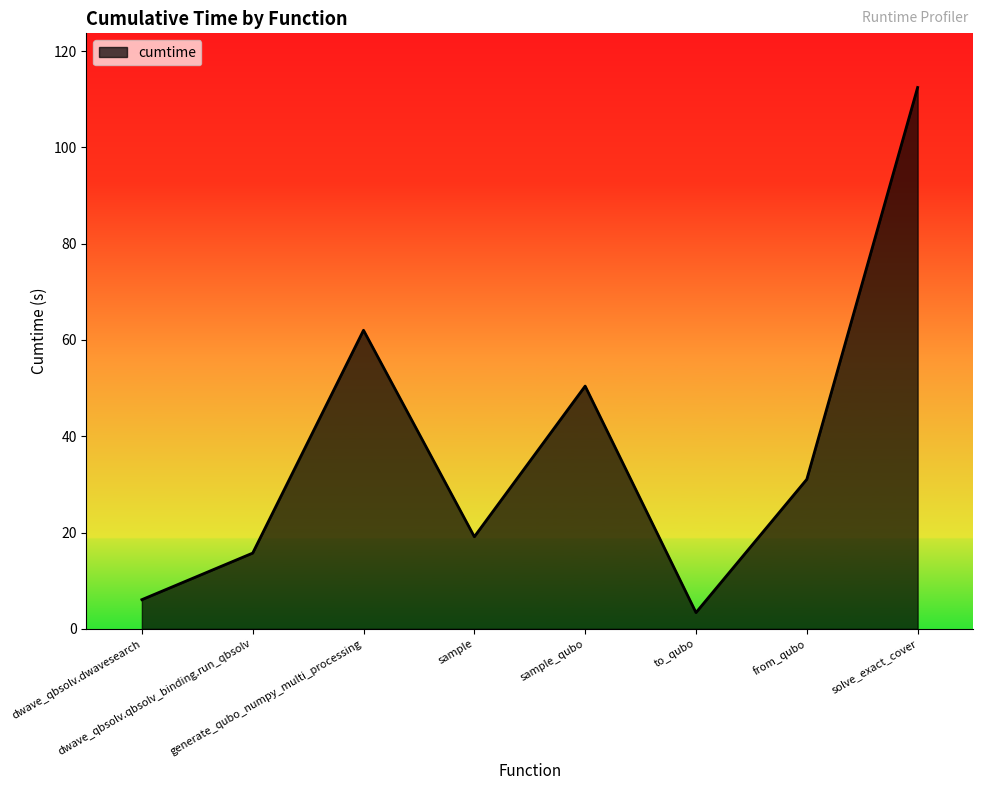

What is the minimum value shown in the chart?

3.4